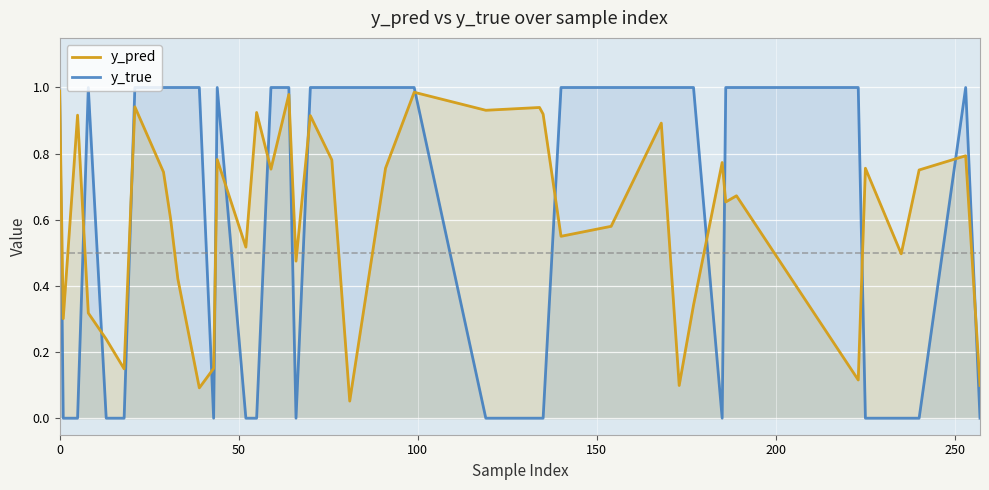

Which series has the largest range (max minus min)?

y_true